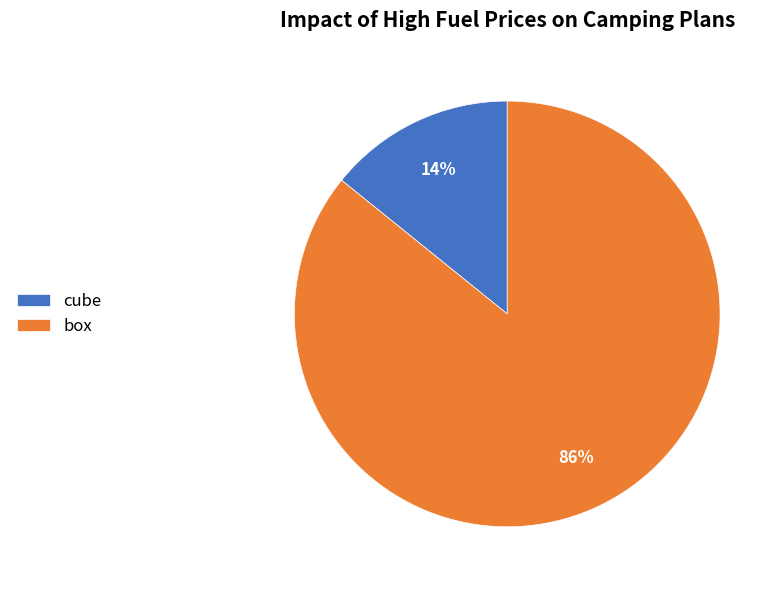

Count the number of slices in the pie.

2